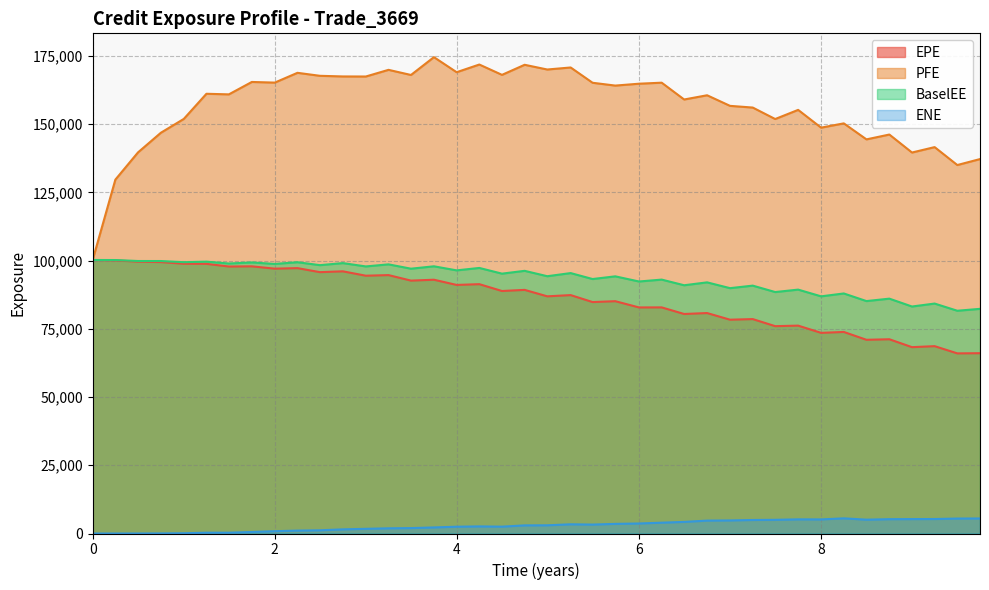

What is the total value across all series at 10?

359933.2